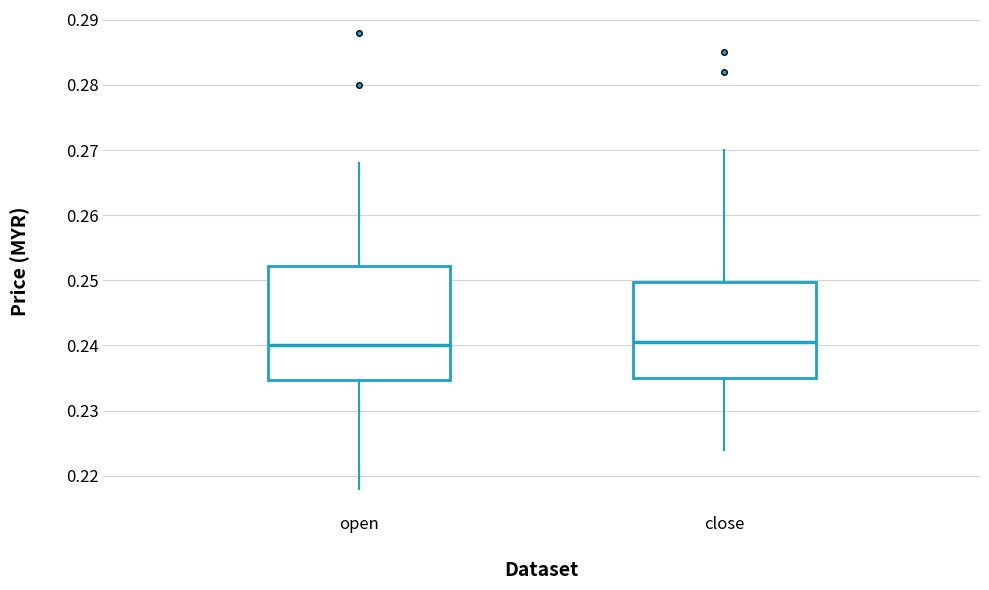

Comparing the boxes themselves (not the whiskers), which one is the tallest?

open